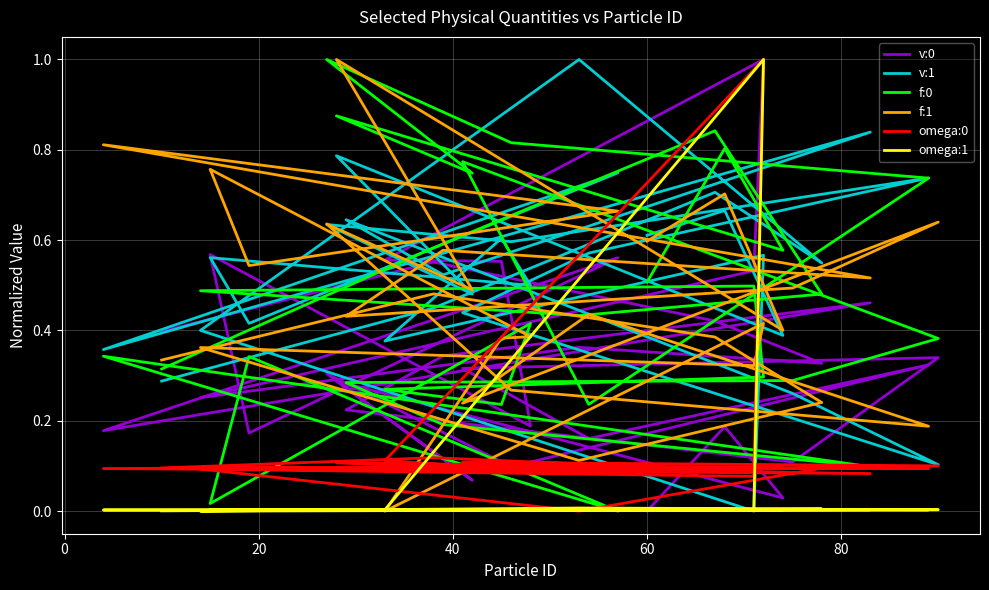

At which label is v:0 closest to 0?

60